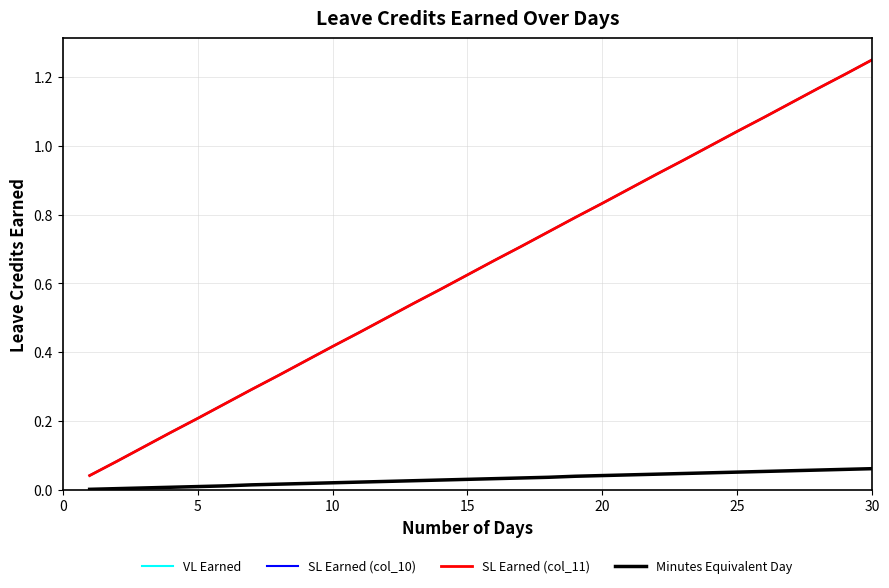

How many lines are shown in the chart?

4